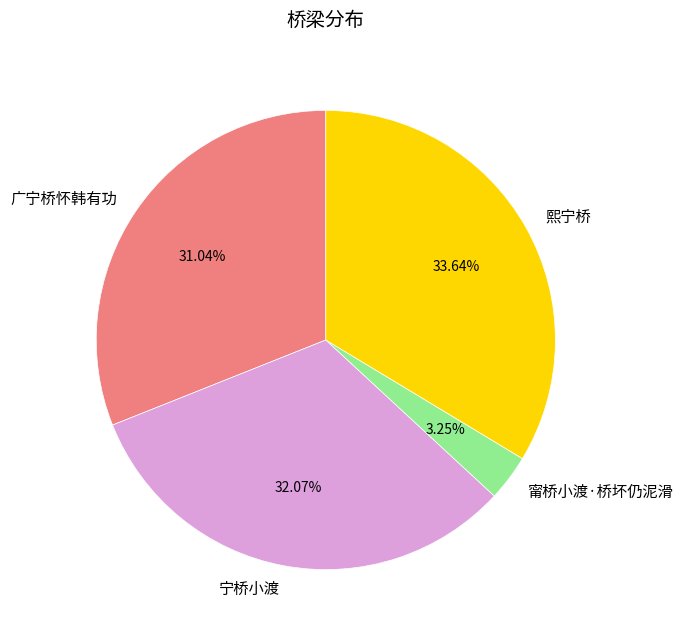

Count the number of slices in the pie.

4